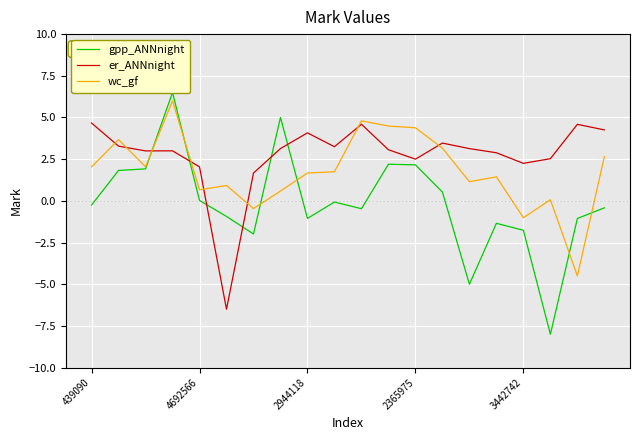

At how many categories does at least one series exceed 6?

1